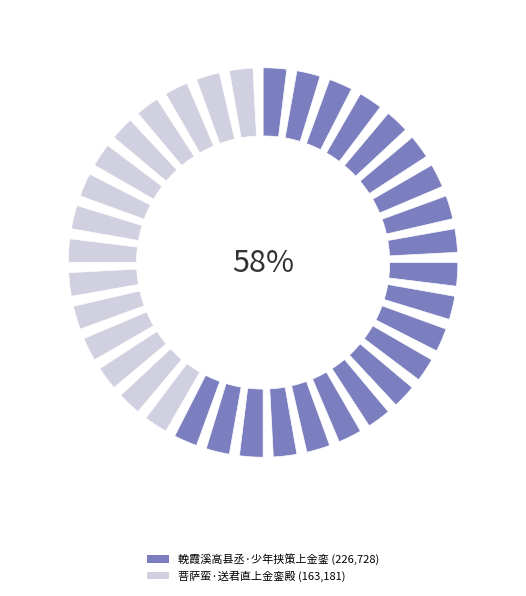

Rank the categories by value from lowest to highest.

菩萨蛮·送君直上金銮殿, 輓霞溪高县丞·少年挟策上金銮